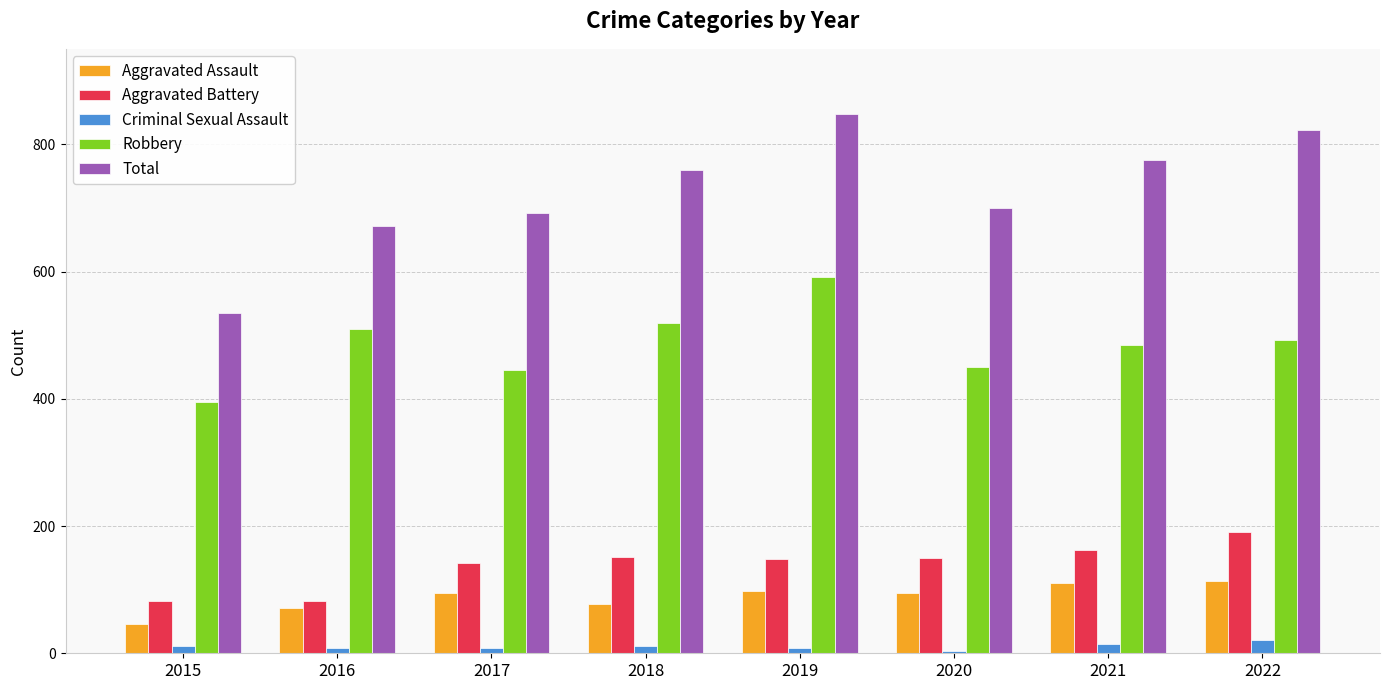

What is the sum of the Aggravated Battery values at 2015 and 2019?

230